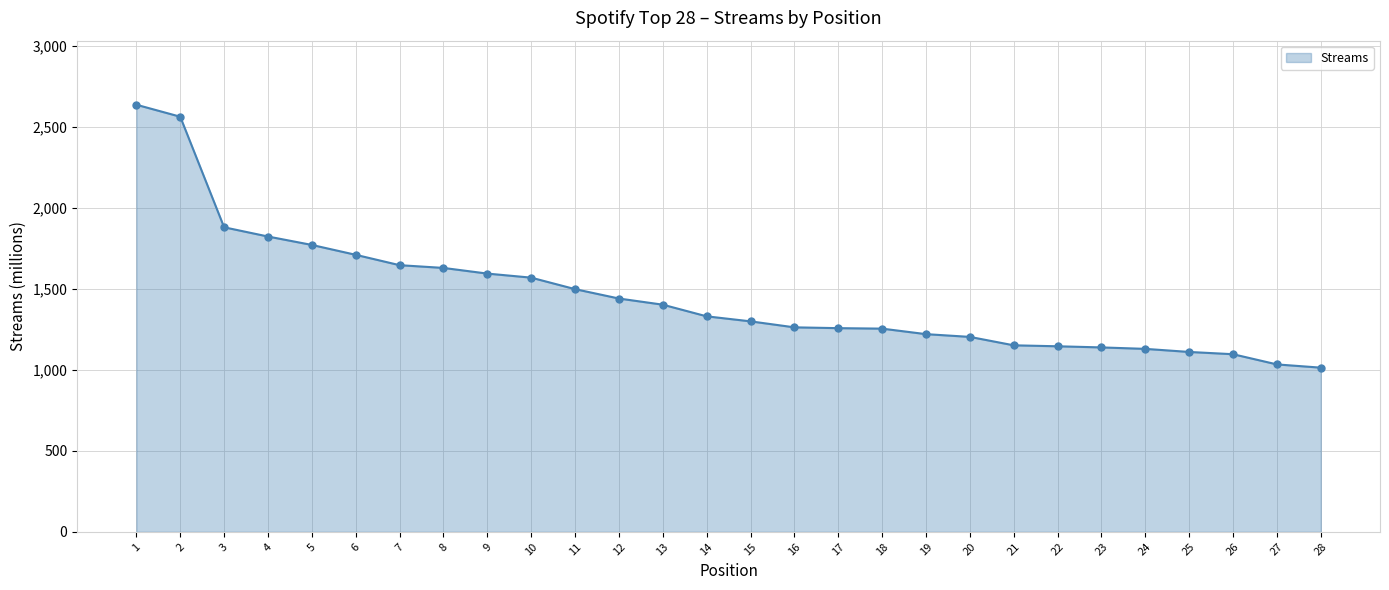

What is the difference between the values at 1 and 24?

1508